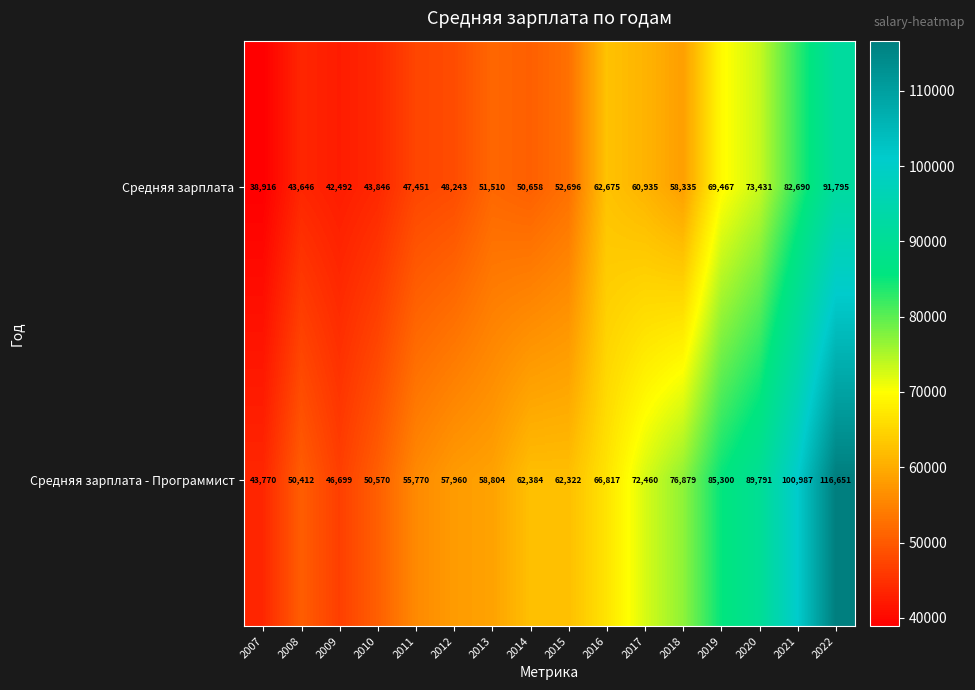

What value does the Средняя зарплата series have at 2016?

62675